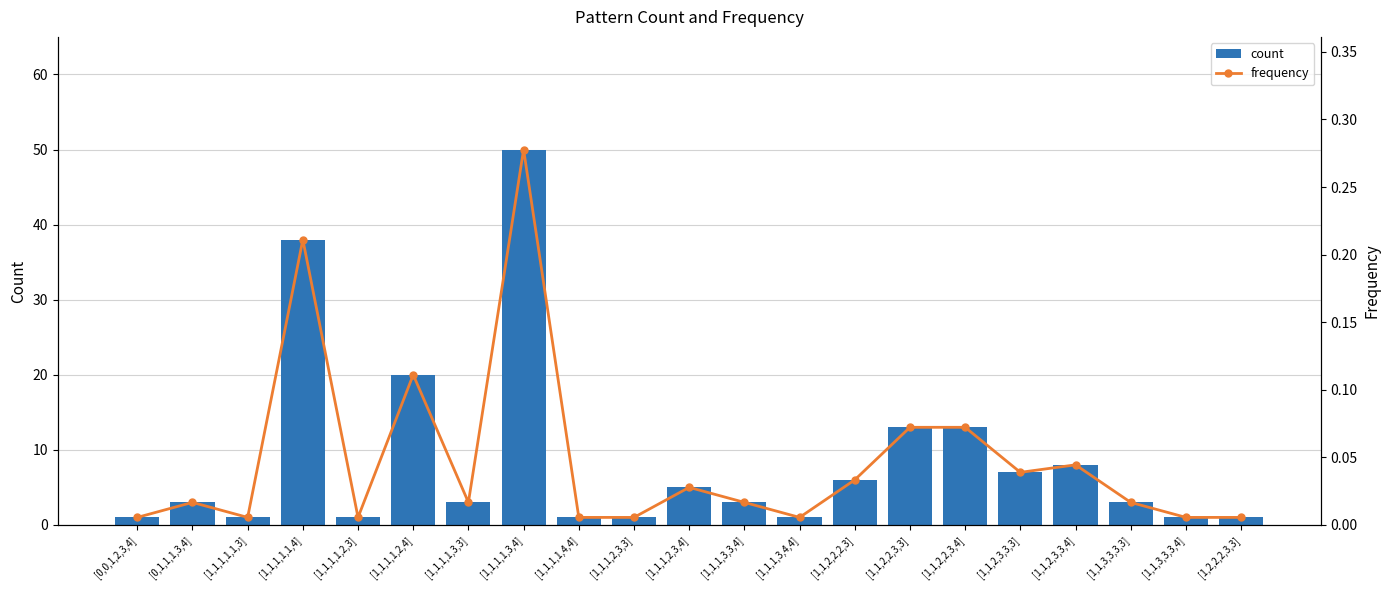

What position from the right is [0,1,1,1,3,4]?

20